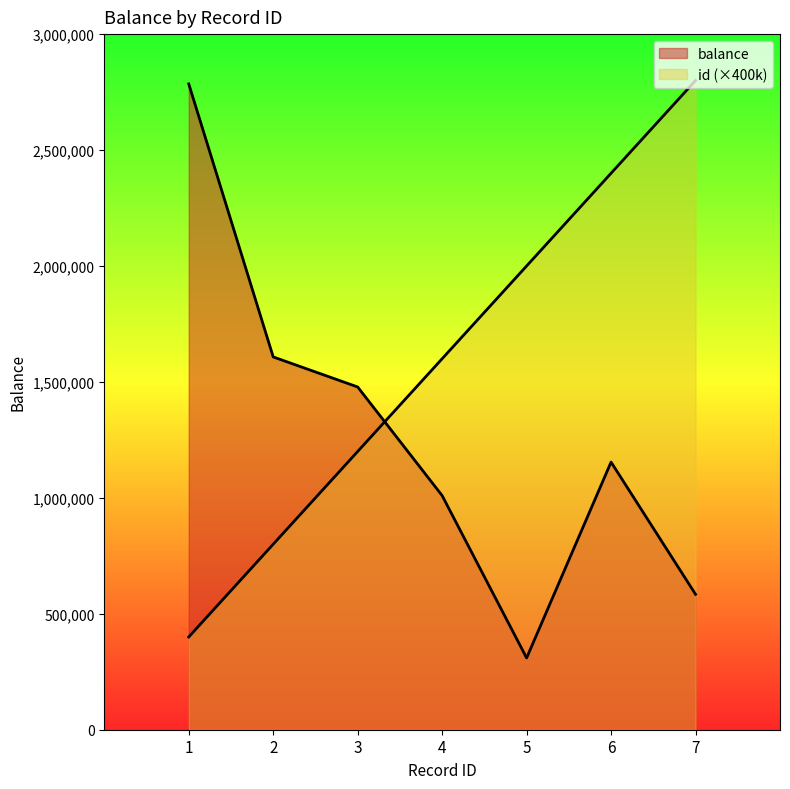

Which category has the lowest value across all series?

5